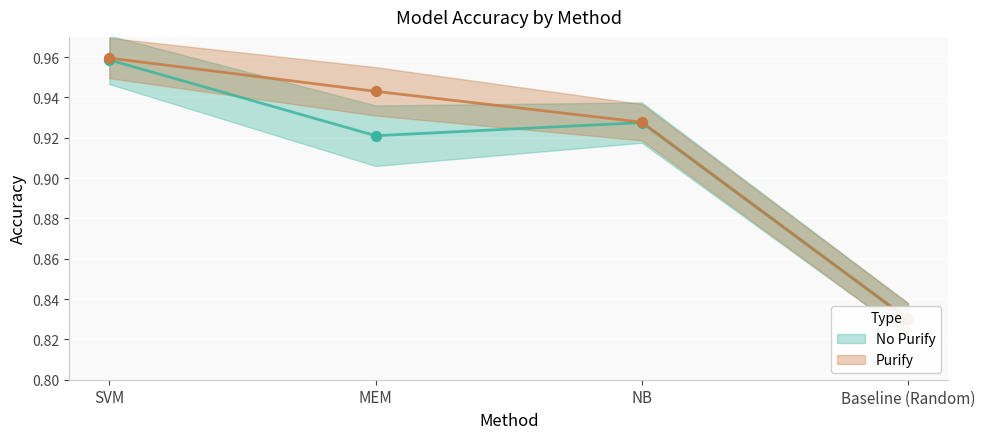

What are all the series names shown in the legend?

No Purify, Purify